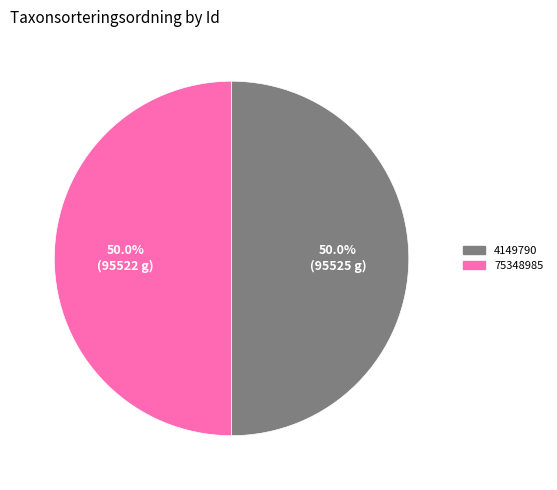

Approximately how many times larger is the value at 75348985 compared to 4149790?

1.0